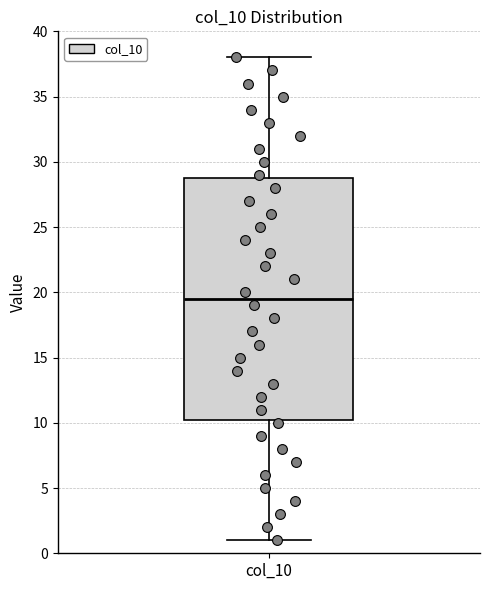

Where does the lower whisker of the box for col_10 end on the y-axis? The values are not printed on the chart, so give them approximately, as read against the axis.

1.0